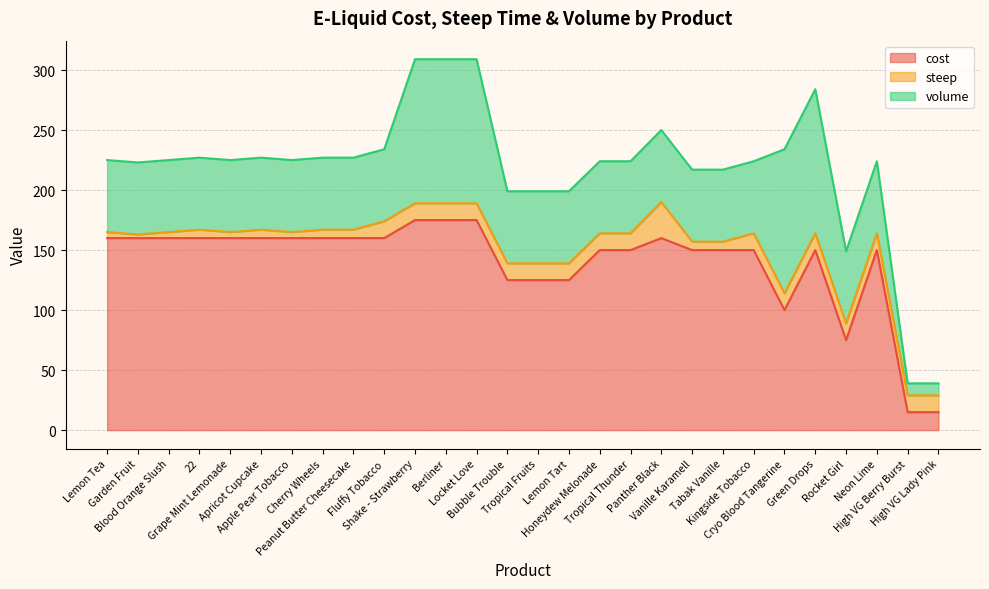

What is the approximate value of cost at Cherry Wheels, to the nearest 50?

150